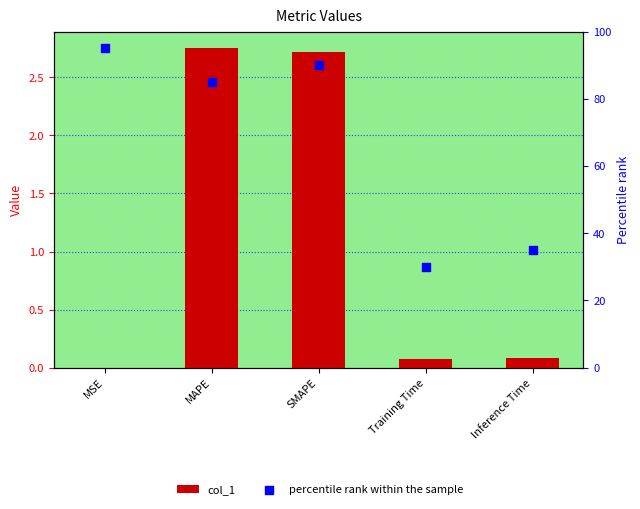

What are all the series names shown in the legend?

col_1, percentile rank within the sample